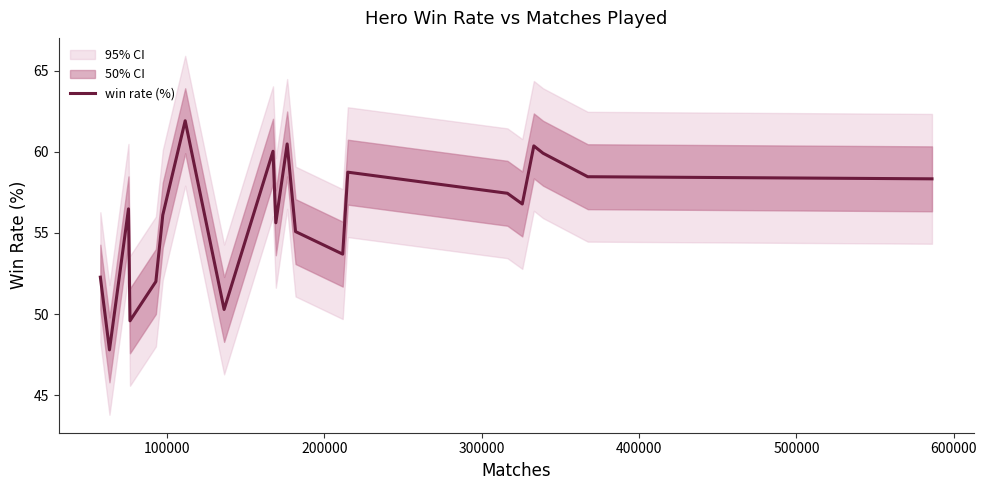

What is the lowest value of the win rate (%) series?

47.8